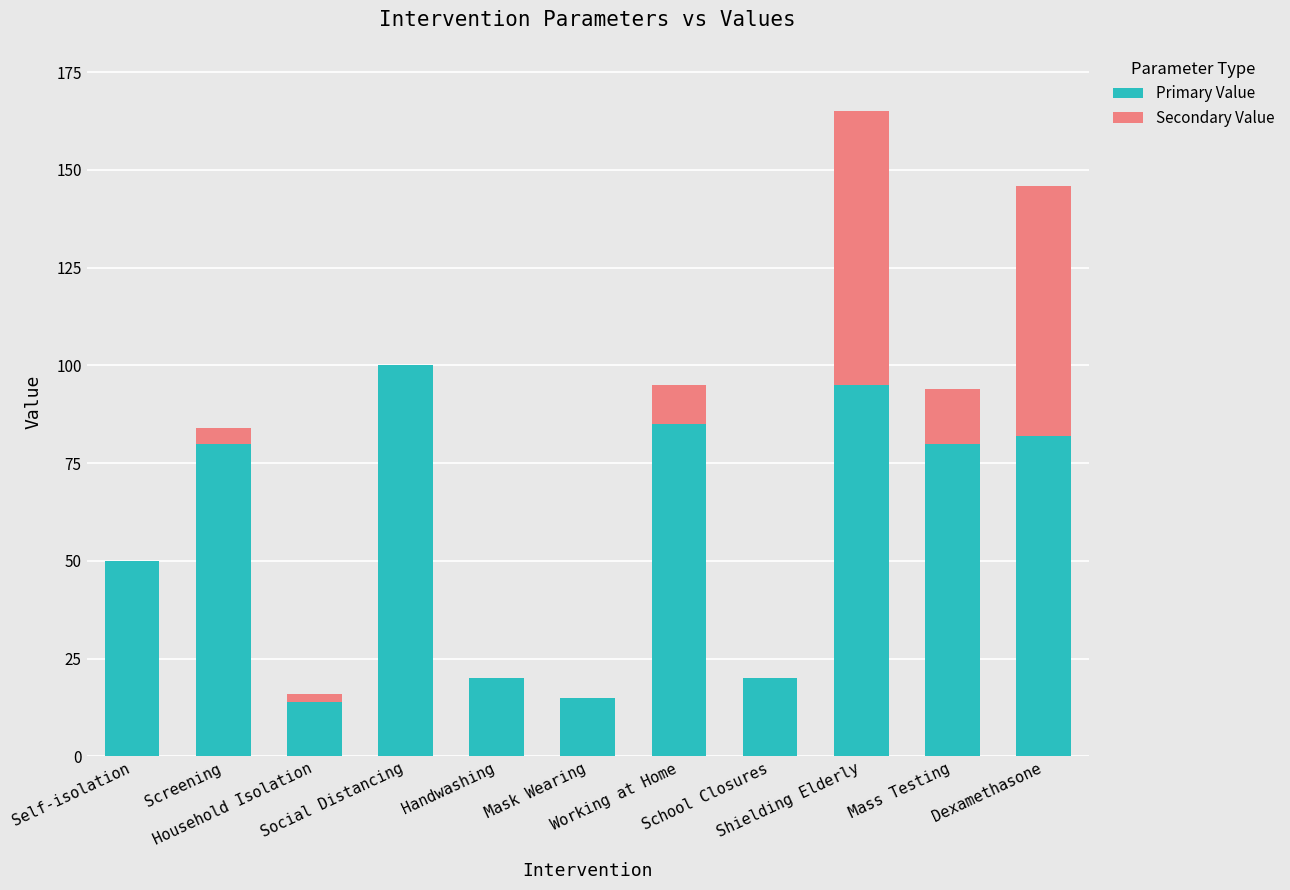

What is the sum of all Primary Value values?

641